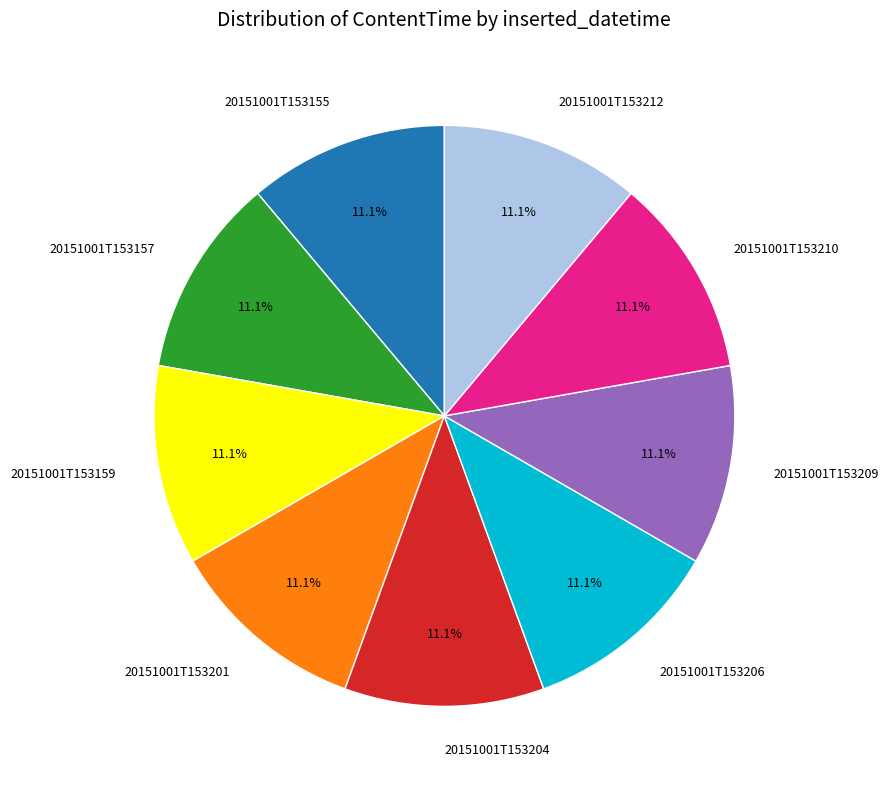

To the nearest percent, what percentage of the pie is 20151001T153201?

11%